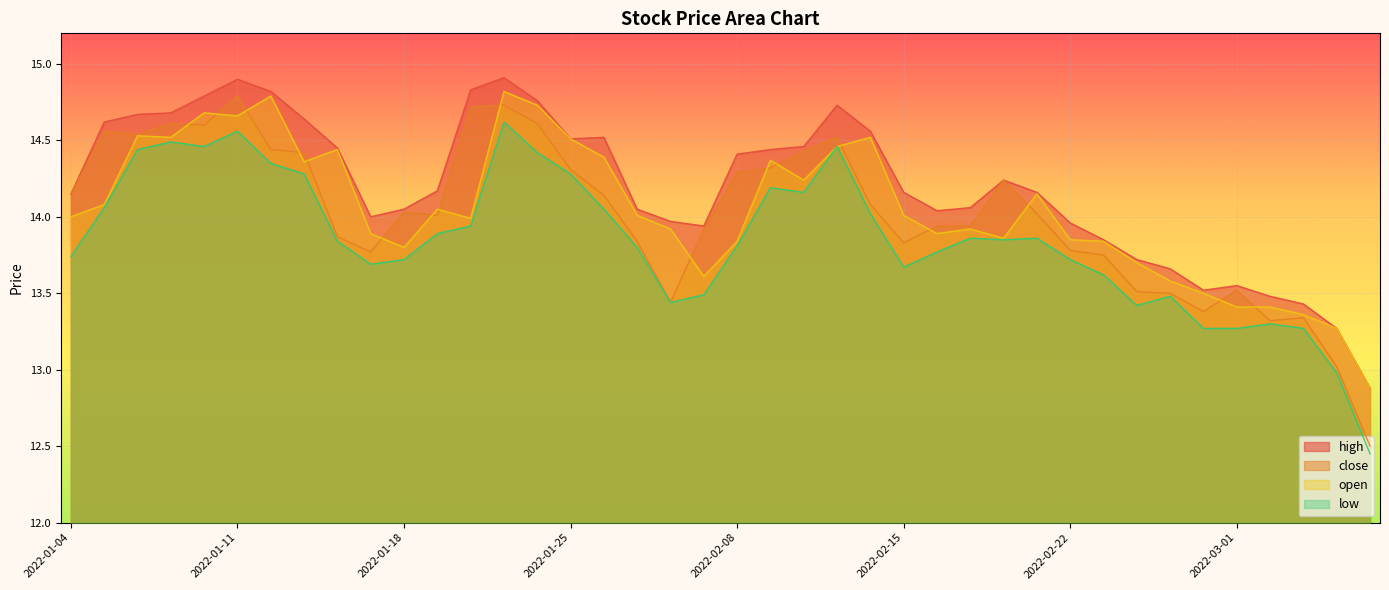

How many data points in open are above 14?

20